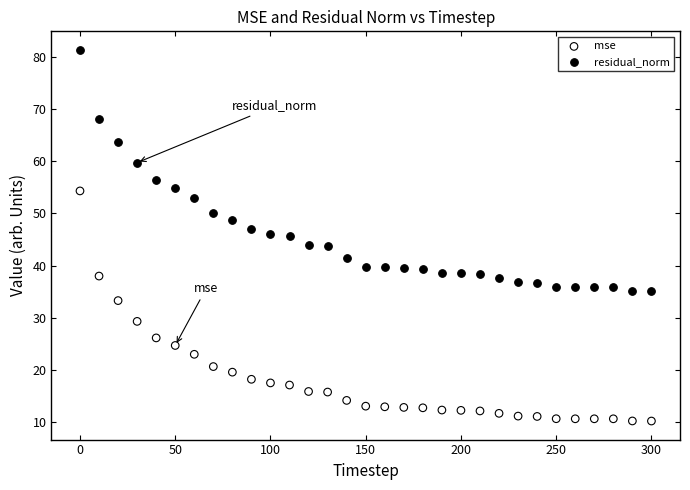

Which series has the largest Y range (max minus min)?

residual_norm